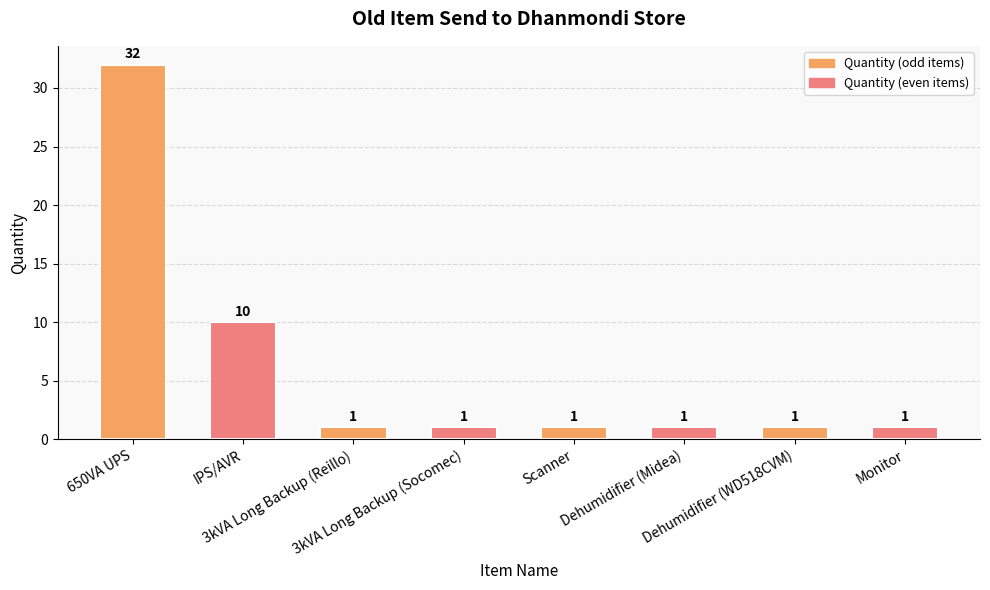

Reading left to right, list all the values displayed in this chart.

32	10	1	1	1	1	1	1